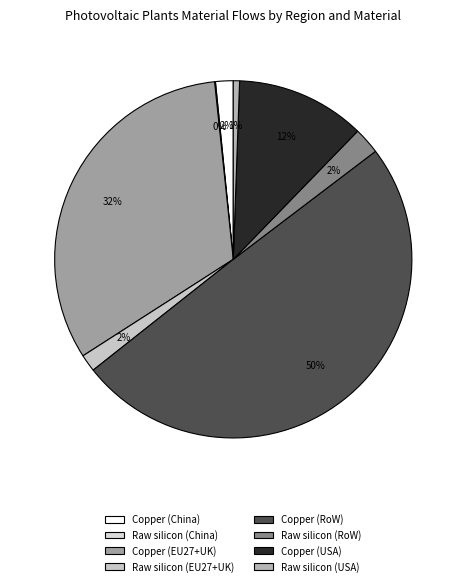

Is it true that Copper (USA) is 21% of the pie?

False